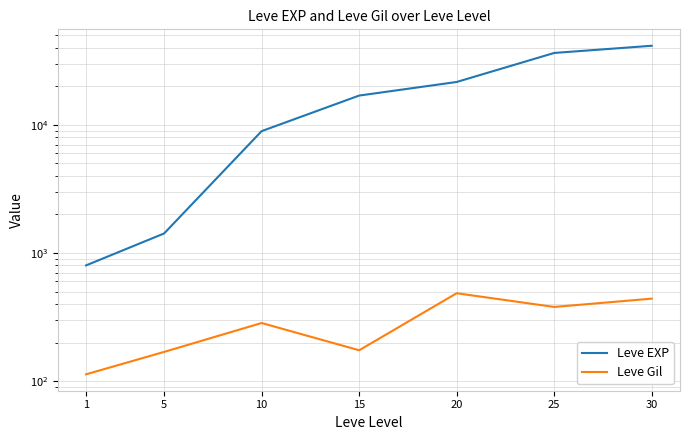

True or false: Leve Gil has more than 2 interior local peaks.

False